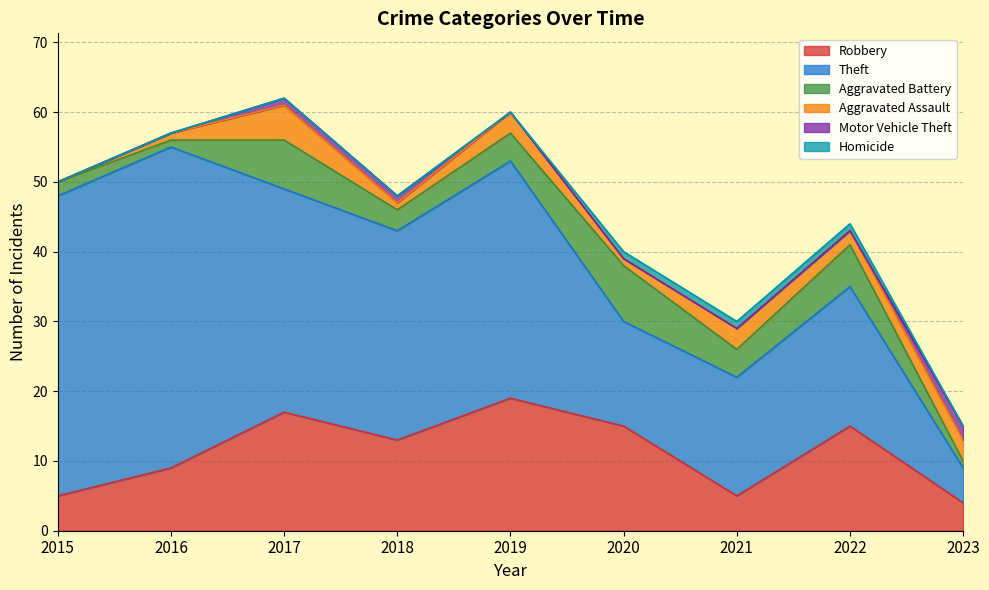

At which label does Robbery reach its peak?

2019